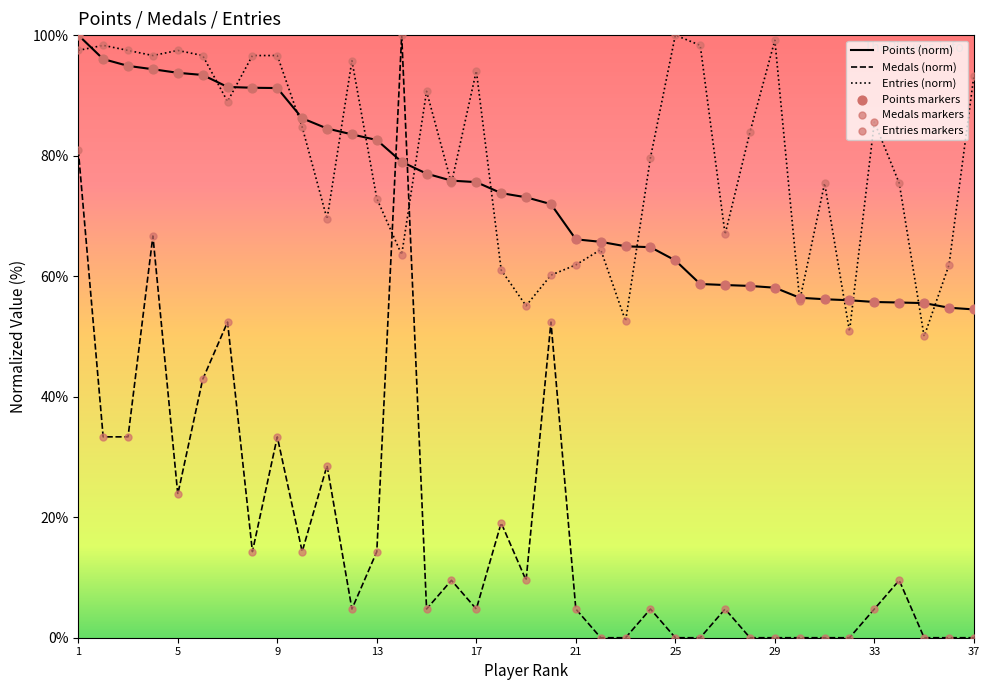

Which series has the largest total across all categories?

Entries (norm)